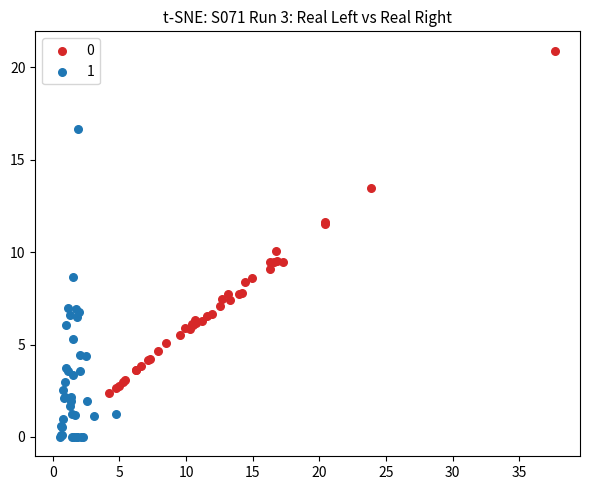

What are all the series names shown in the legend?

0, 1